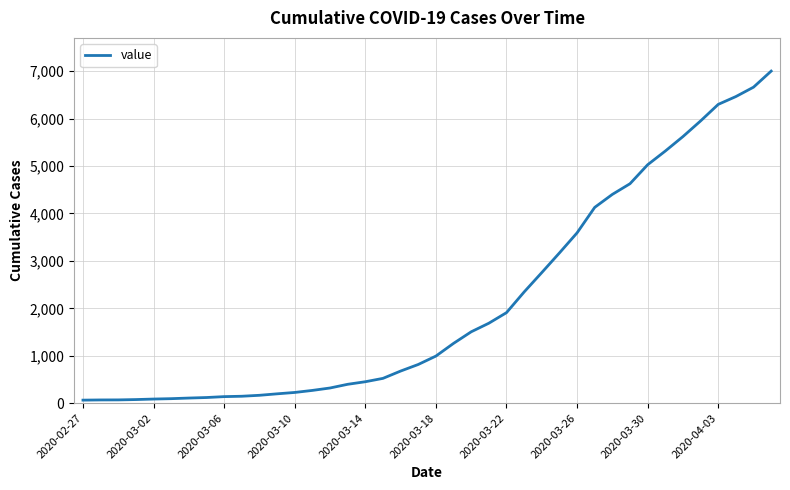

What is the greatest value displayed?

7003